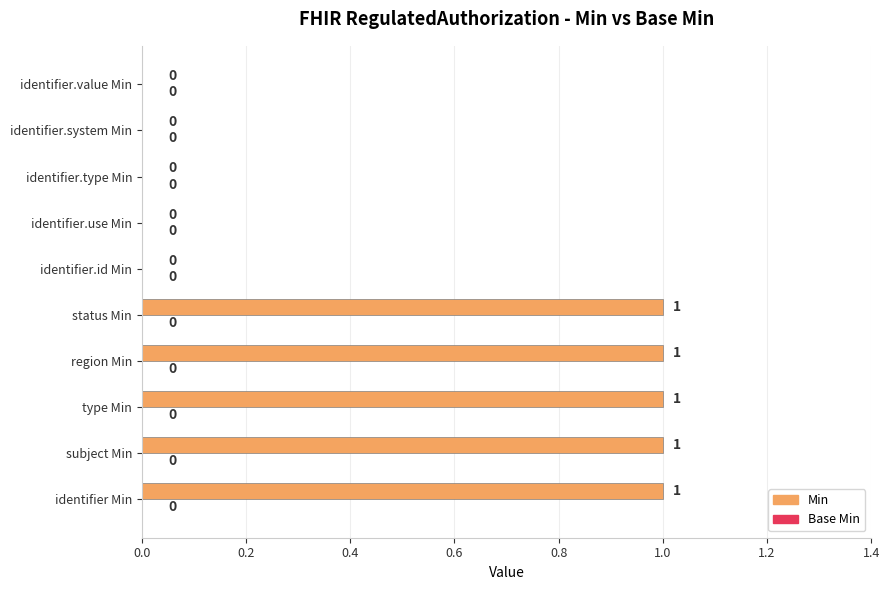

What is the ratio of the value at identifier Min to the value at region Min?

1.0